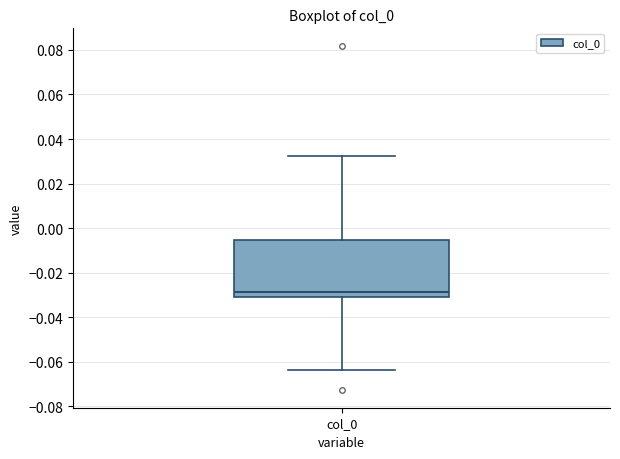

Where does the upper whisker of the box for col_0 end on the y-axis? The values are not printed on the chart, so give them approximately, as read against the axis.

0.032